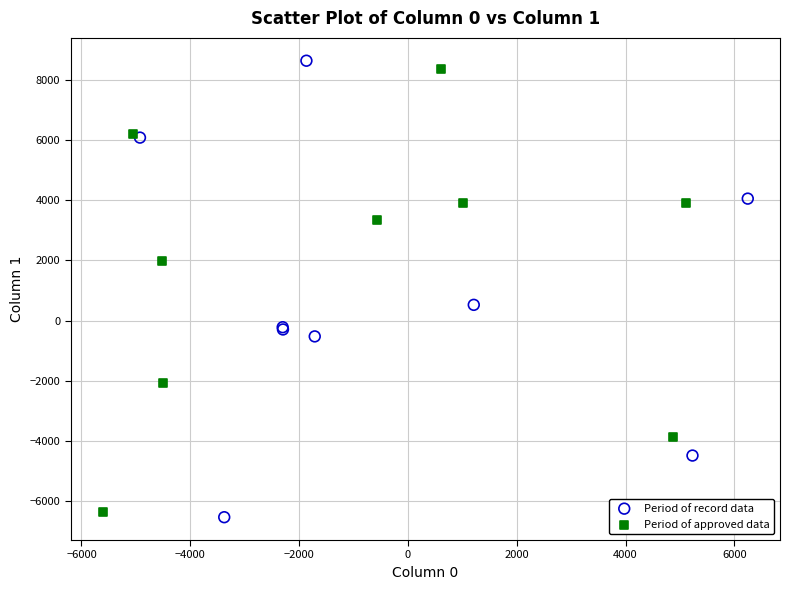

What are all the series names shown in the legend?

Period of record data, Period of approved data